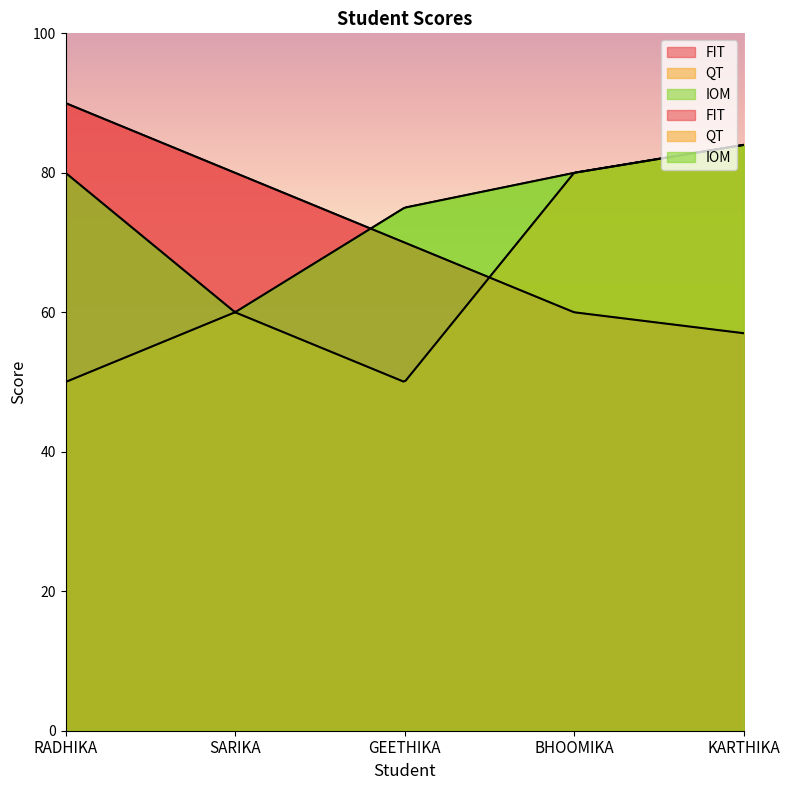

Rank the categories by IOM value from highest to lowest.

KARTHIKA, RADHIKA, BHOOMIKA, GEETHIKA, SARIKA